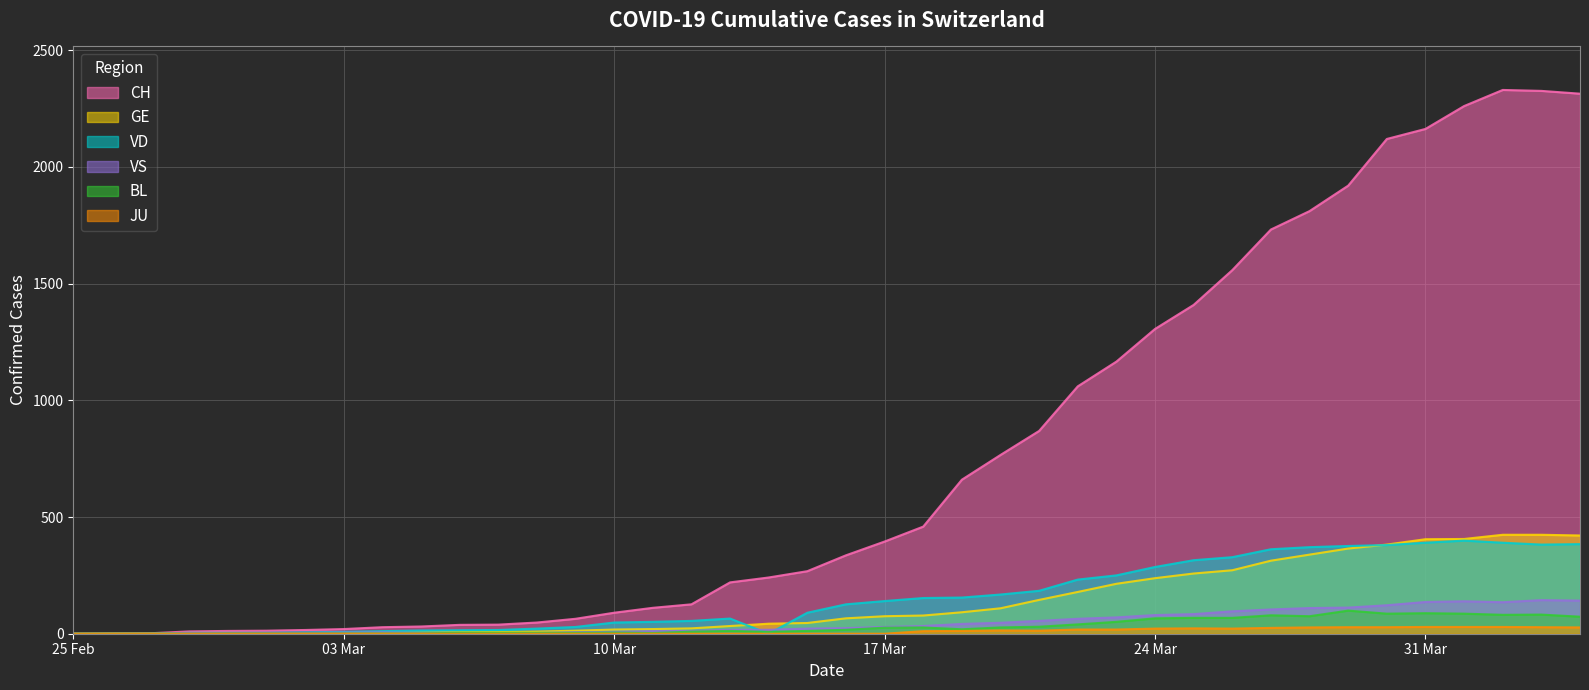

Between 2020-03-20 and 2020-04-02, which series saw the biggest shift?

CH